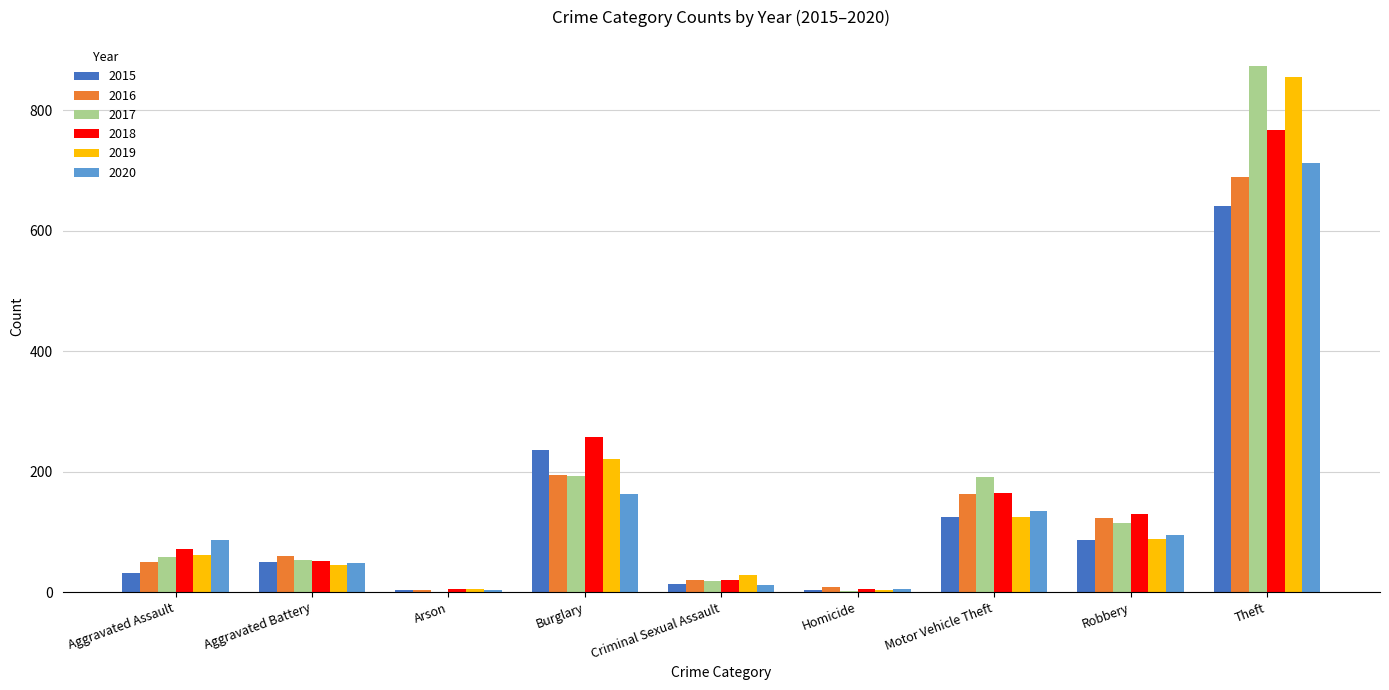

Between Burglary and Robbery, which series saw the biggest shift?

2015